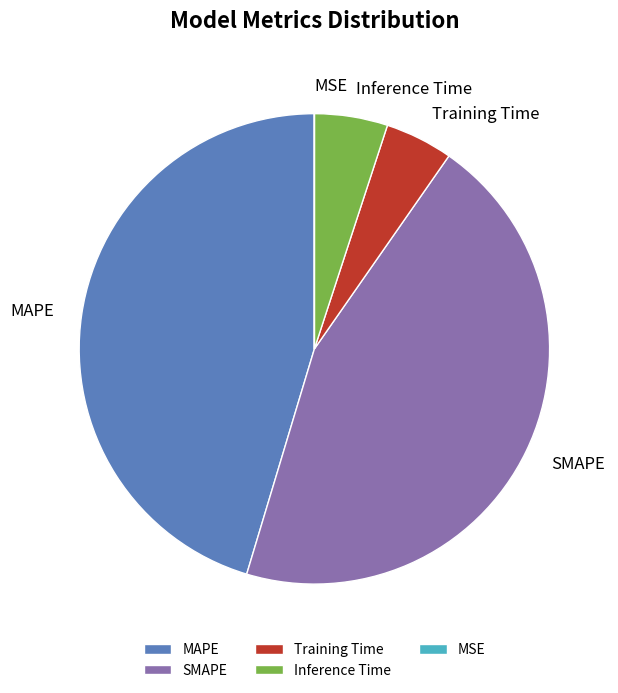

Is it true that MAPE is 45% of the pie?

True